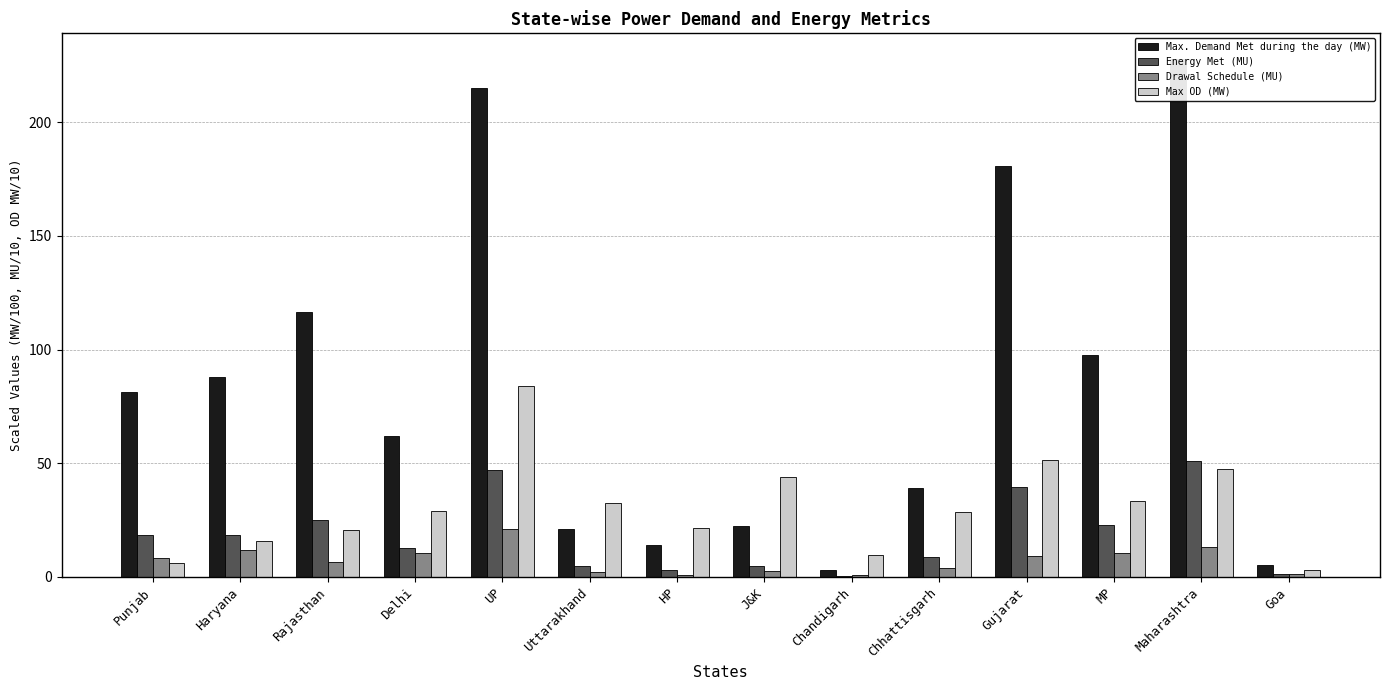

At which category is the sum across all series the highest?

UP